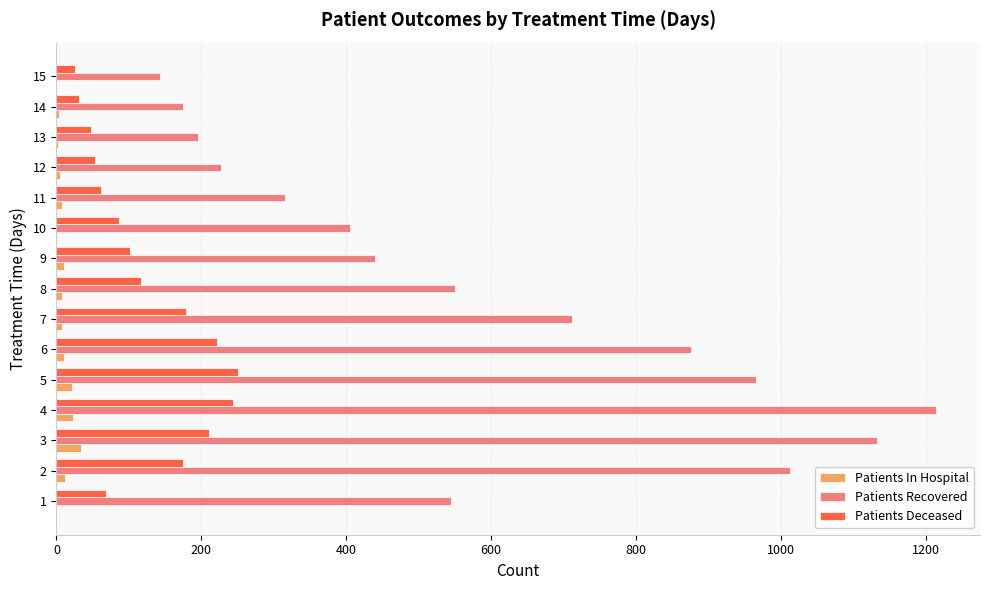

What is the average value of the Patients Deceased series?

125